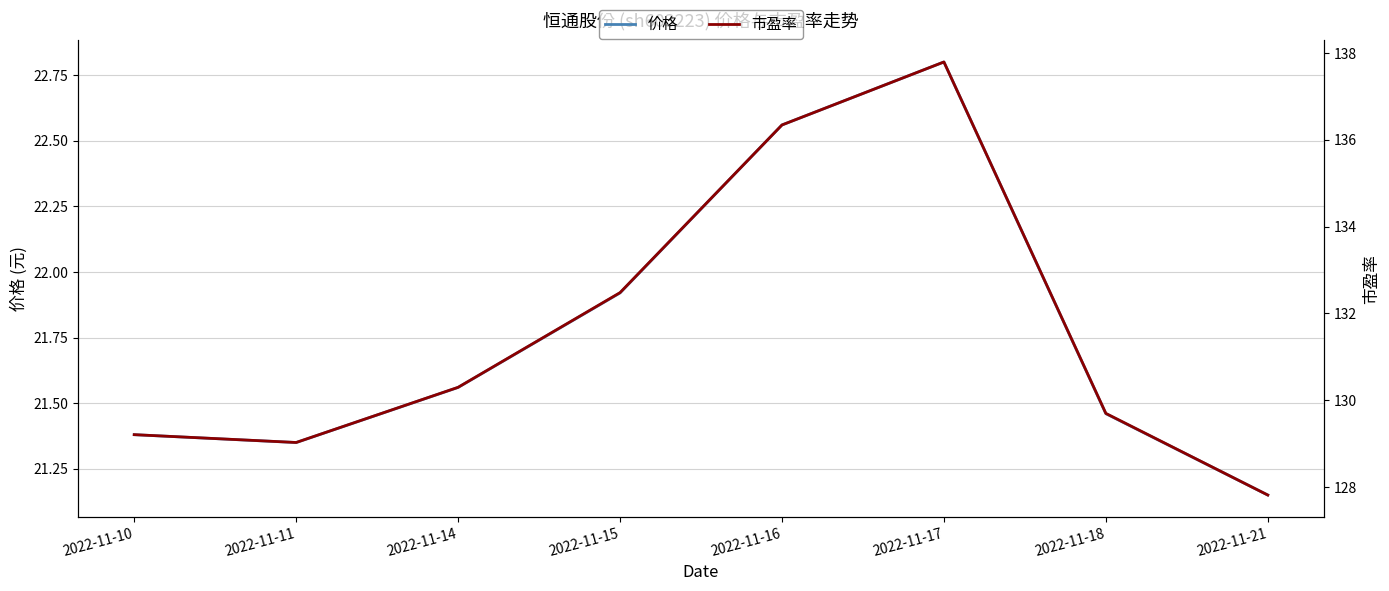

What is the difference between the maximum and minimum values in the 市盈率 series?

10.0